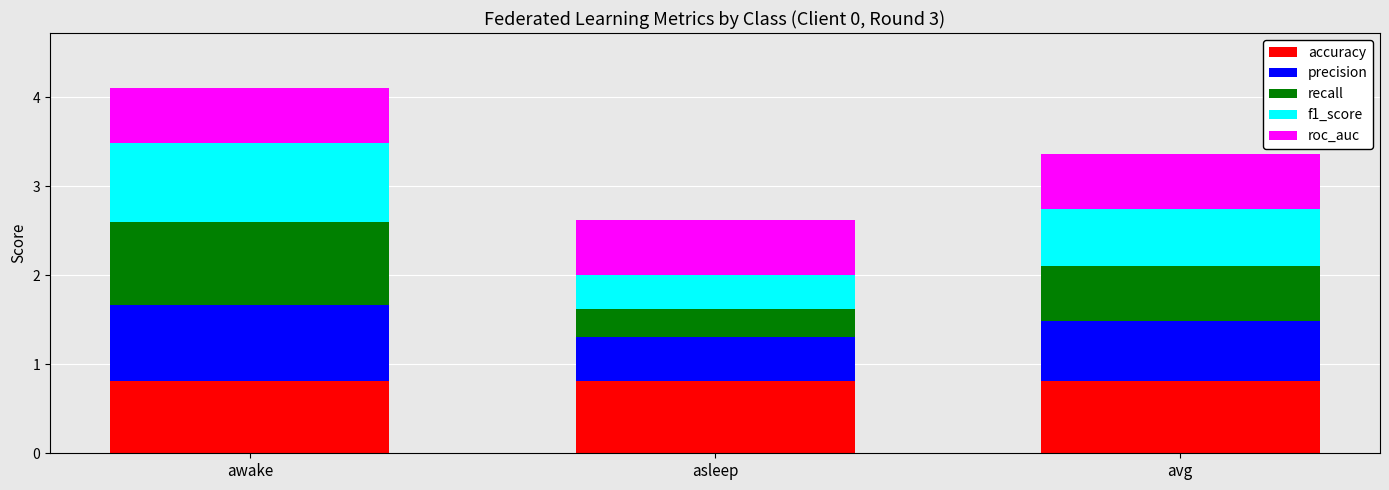

Reading left to right, list the values for the accuracy series.

awake=0.8	asleep=0.8	avg=0.8